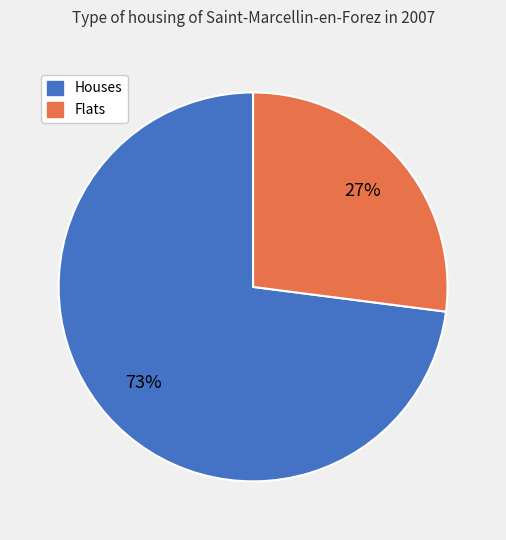

To the nearest percent, what is the average slice percentage?

50%